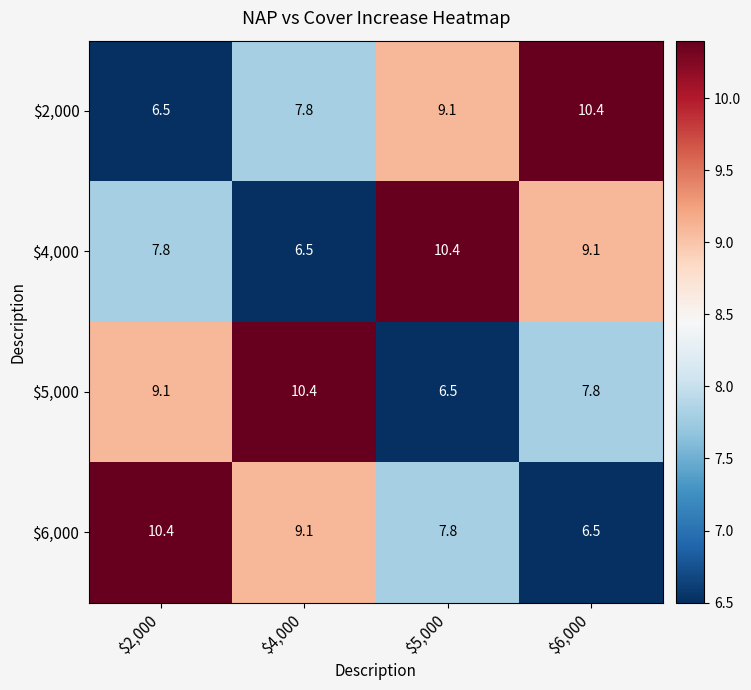

Where does the $6,000 series first go above 9?

$2,000